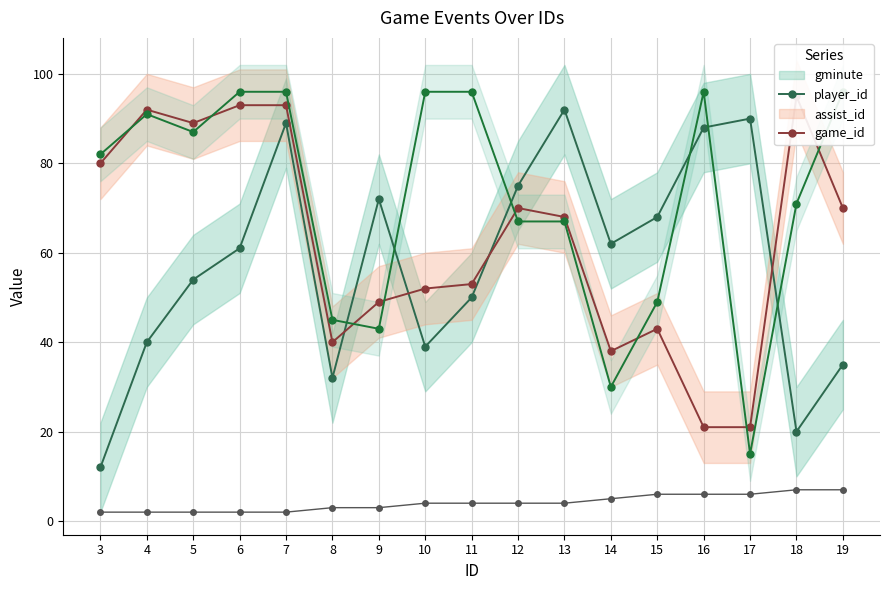

The value of game_id at 18 is 2. True or false?

False